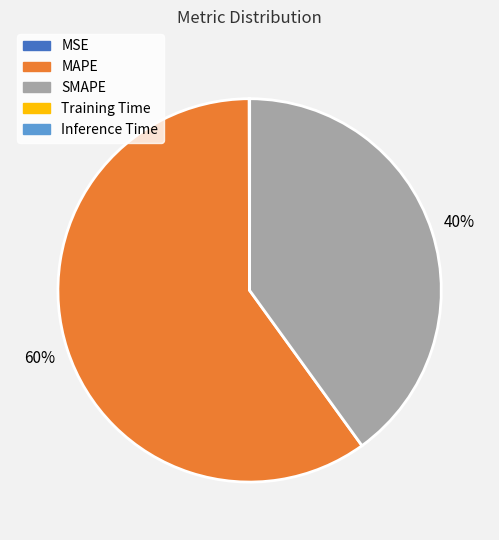

Which category has the biggest portion of the pie?

MAPE